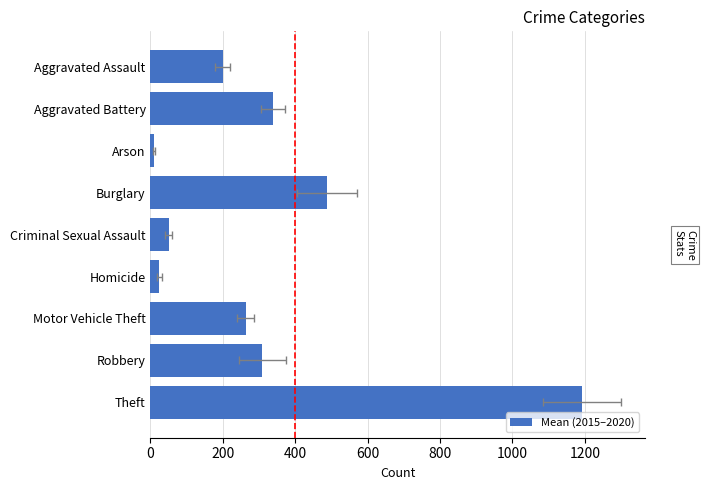

At which category does the chart reach its peak across all series?

Theft